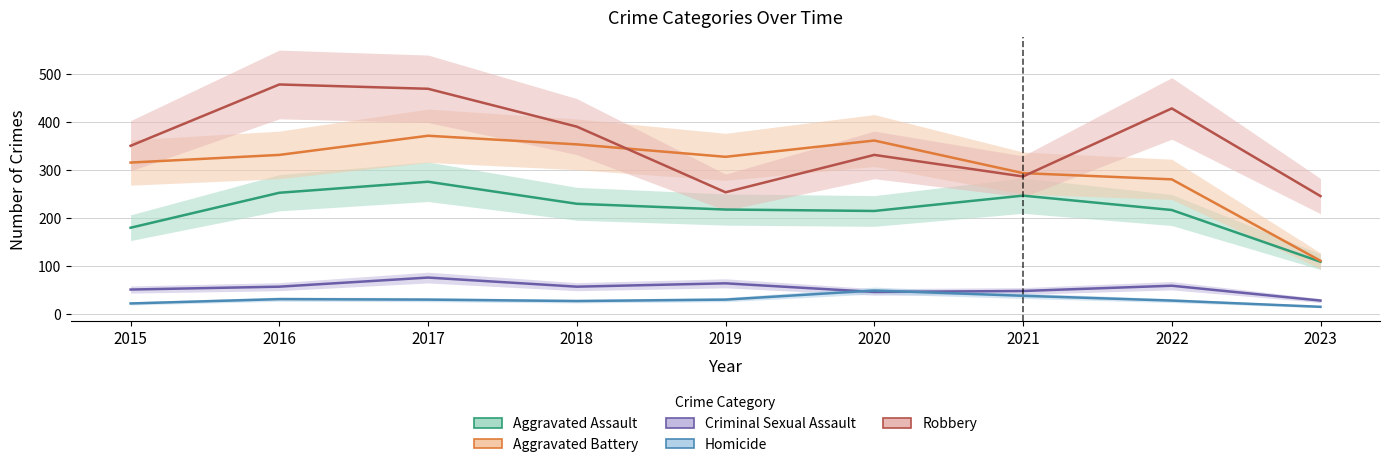

True or false: Criminal Sexual Assault and Aggravated Assault intersect in this chart.

False